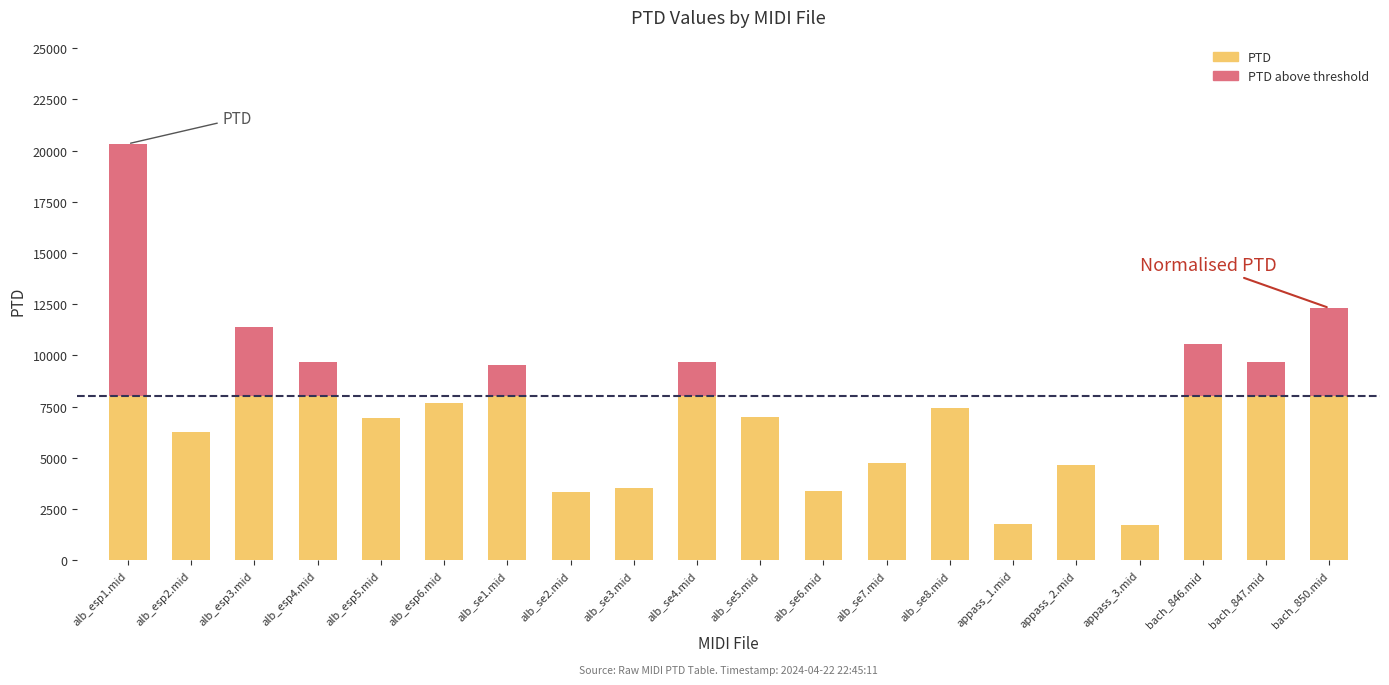

What is the total value across all series at alb_esp1.mid?

20326.7